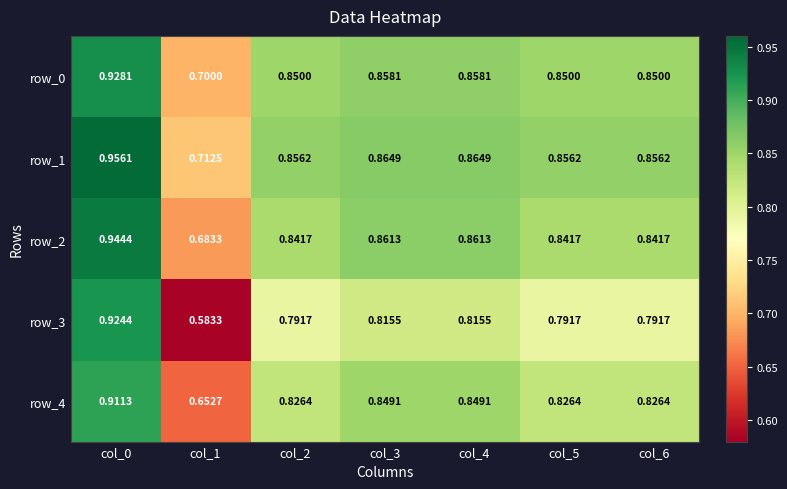

Which label corresponds to the smallest value in the chart?

col_1